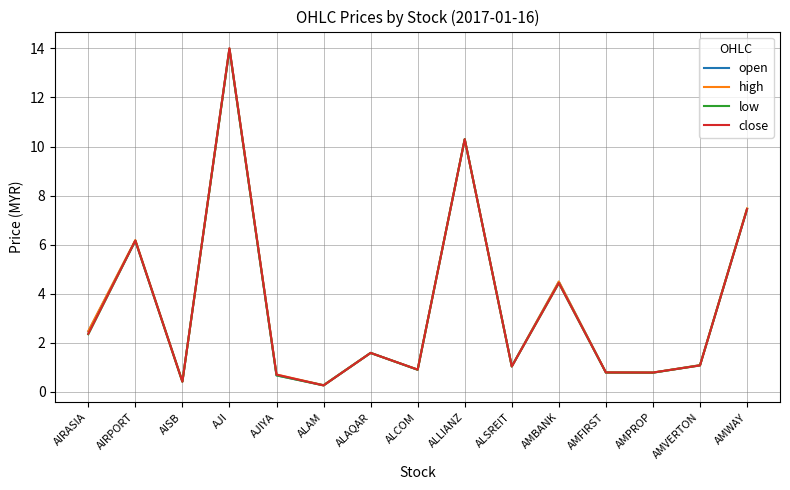

What is the greatest value displayed?

14.0